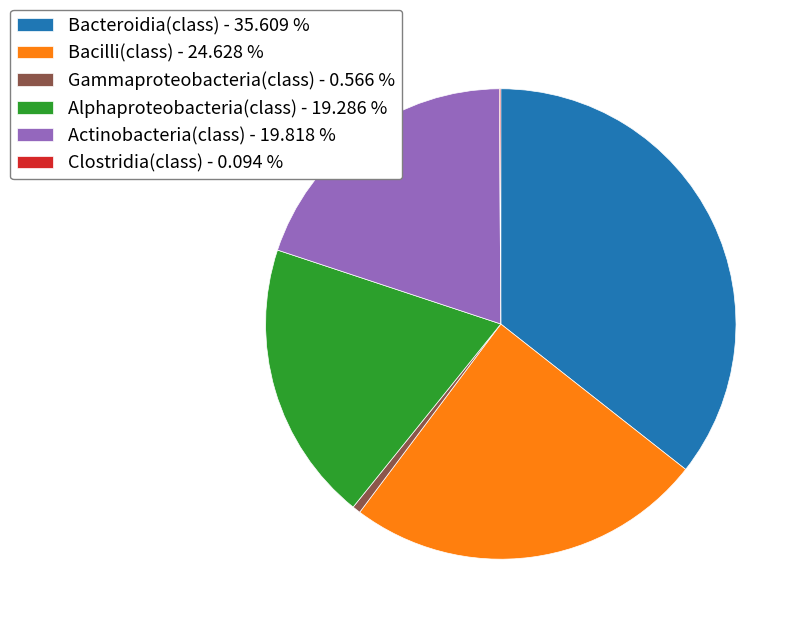

The Gammaproteobacteria(class) slice represents 1% of the pie. True or false?

True